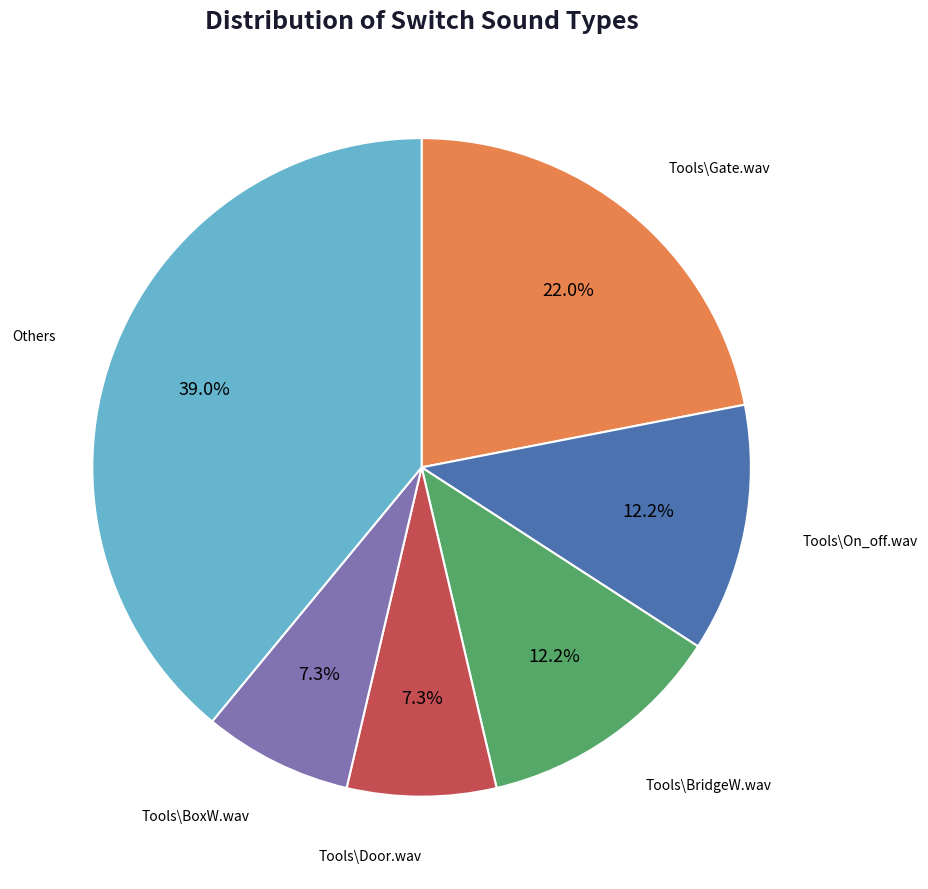

Does any single category account for the majority?

No